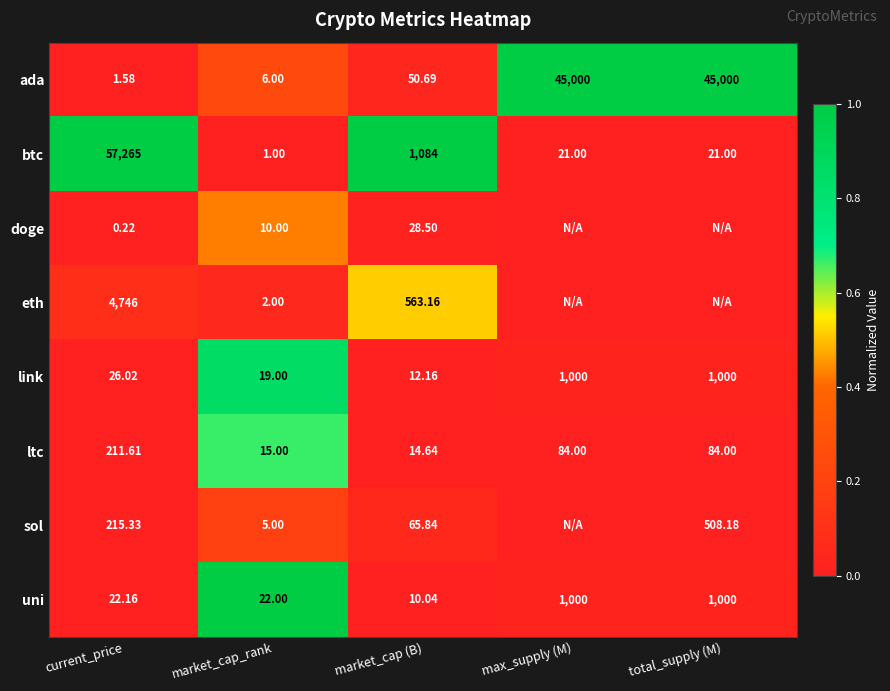

At which label does uni reach its minimum?

market_cap (B)